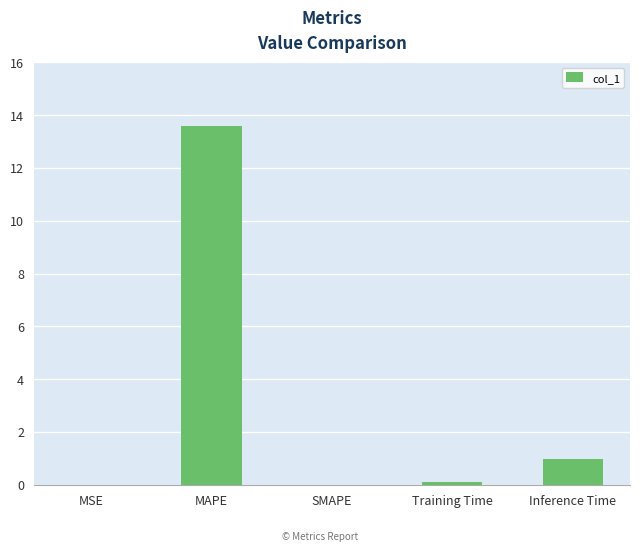

What is the sum of the values at SMAPE and MAPE?

13.6